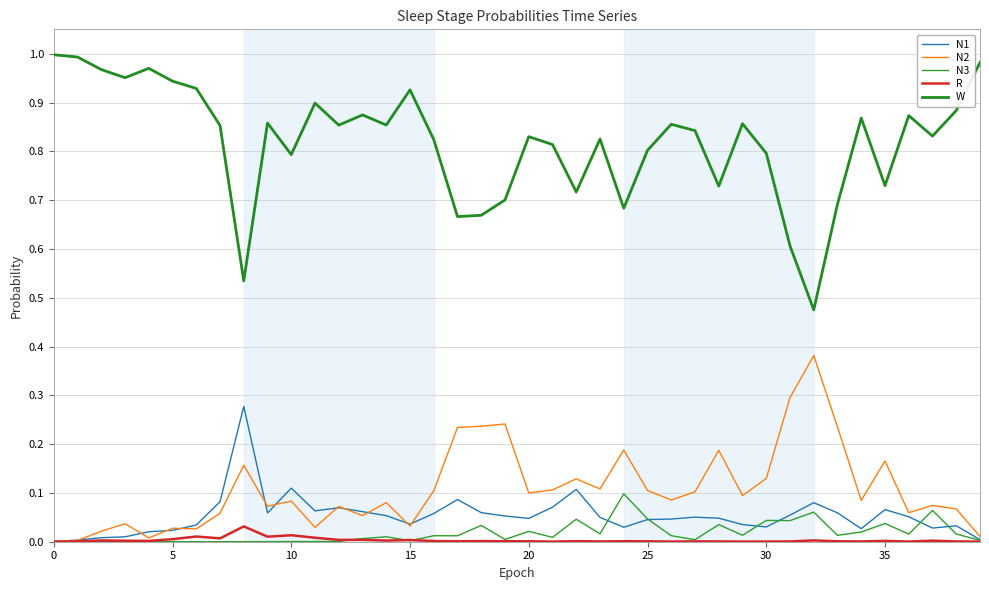

True or false: W has more than 0 interior local peaks.

True